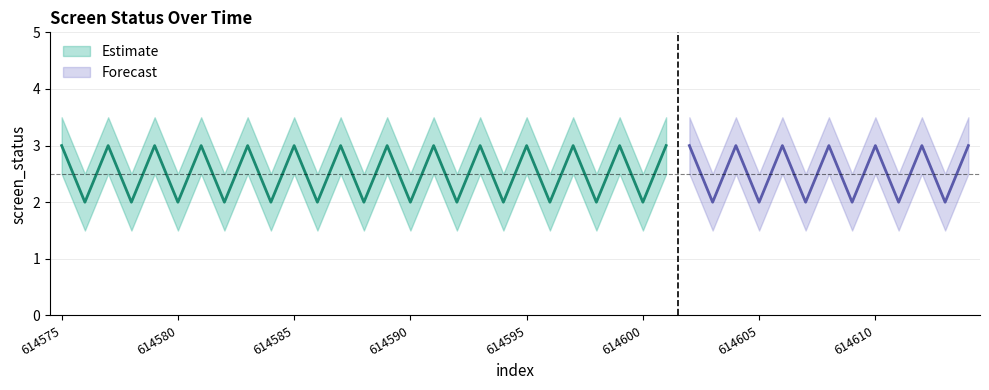

What is the sum of the status_lower values at 614614 and 614612?

5.0